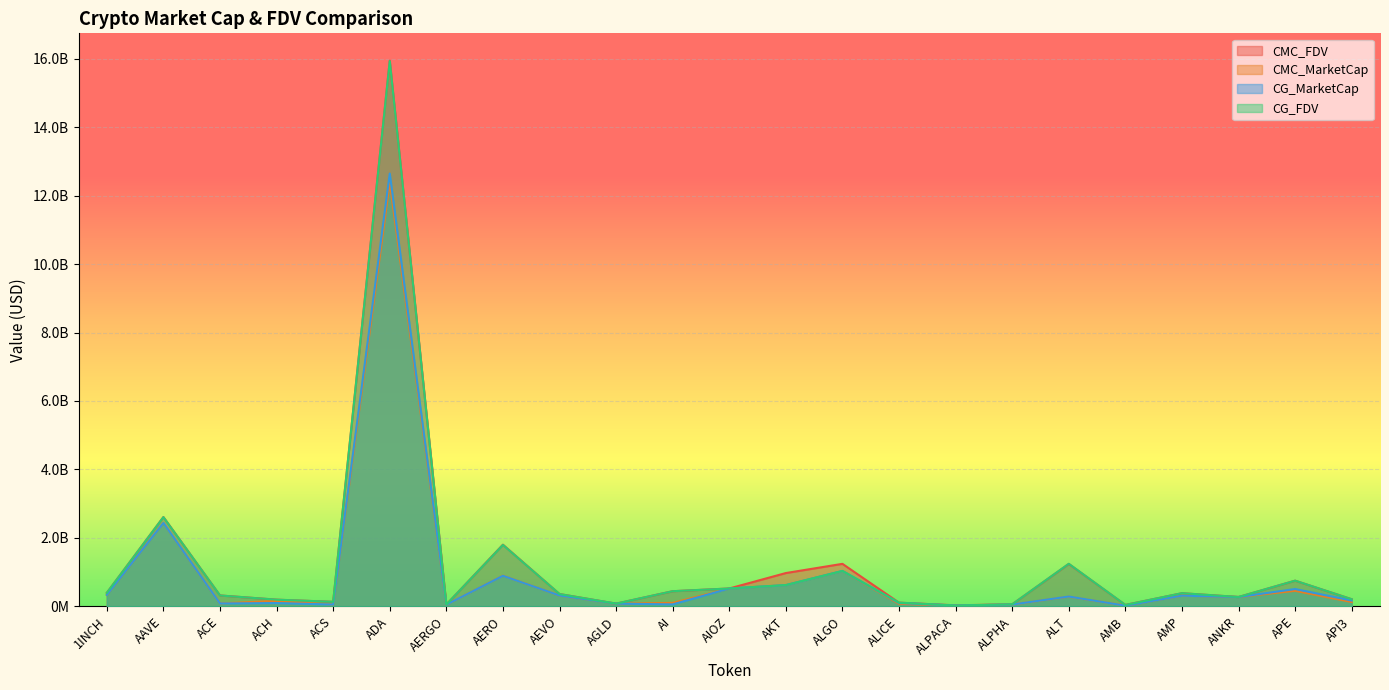

What is the value of the CMC_MarketCap point at the 17th from the left?

53872770.0